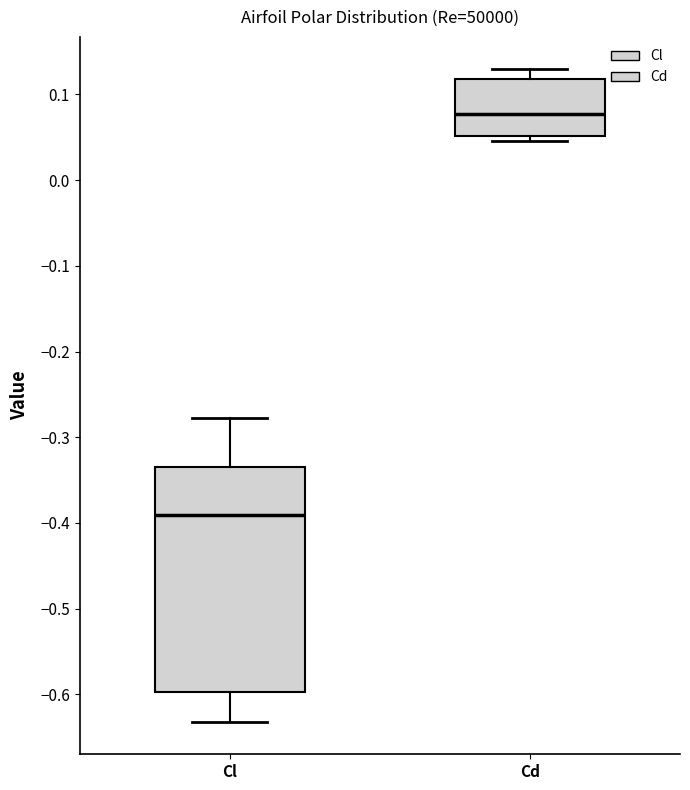

Comparing the boxes themselves (not the whiskers), which one is the tallest?

Cl